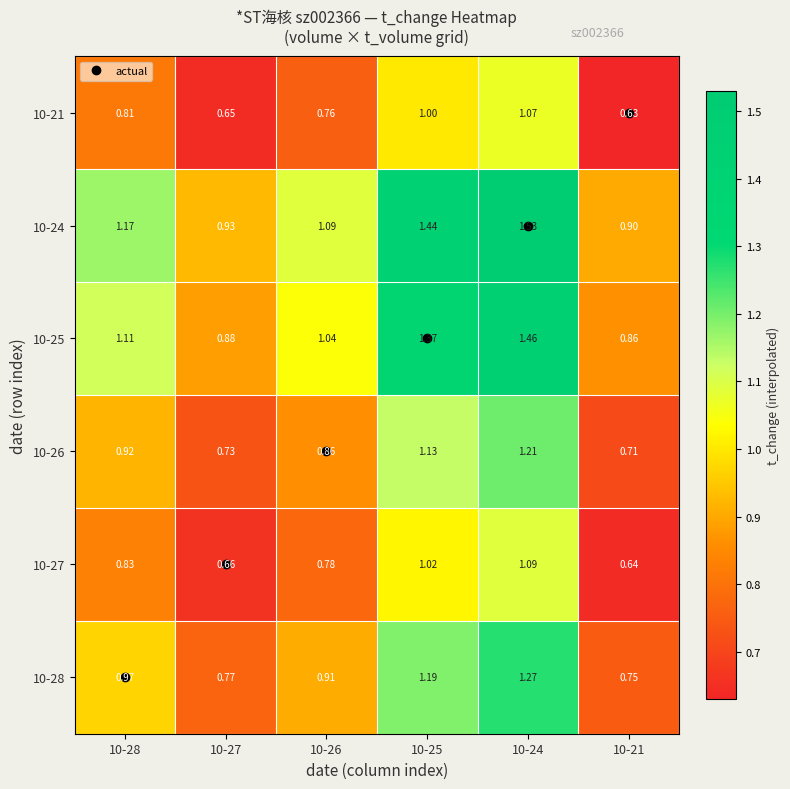

Is the value of 10-28 at 10-27 greater than the value of 10-24 at 10-28?

No